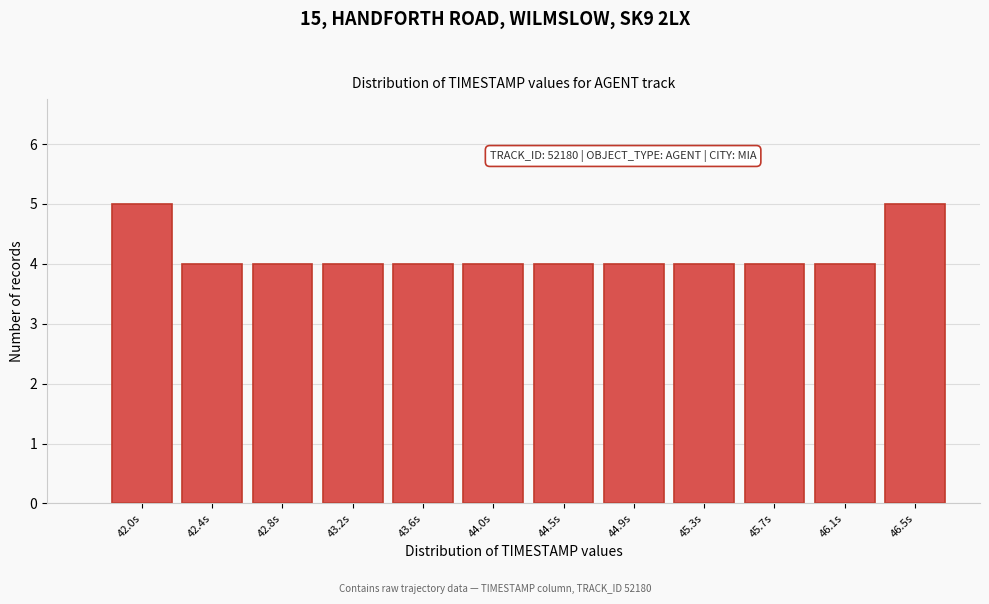

Reading left to right, what are all the values shown in this chart?

42.0s=5	42.4s=4	42.8s=4	43.2s=4	43.6s=4	44.0s=4	44.5s=4	44.9s=4	45.3s=4	45.7s=4	46.1s=4	46.5s=5